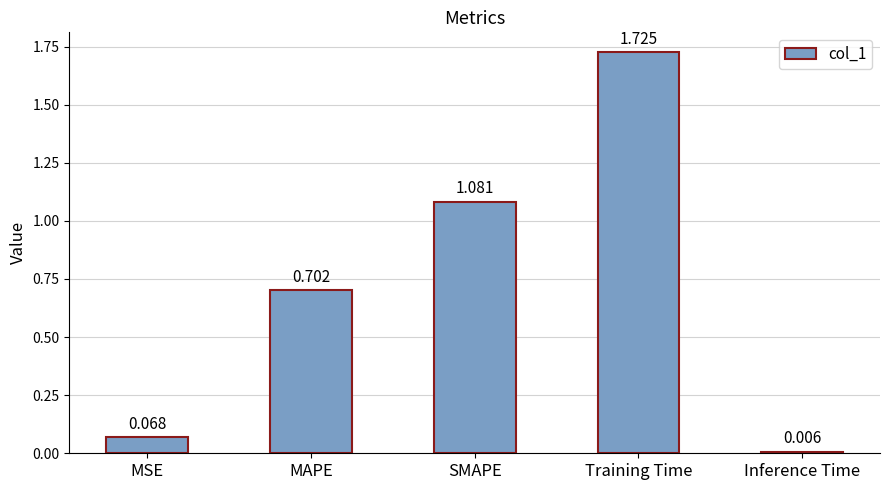

Which category has the lowest value across all series?

Inference Time